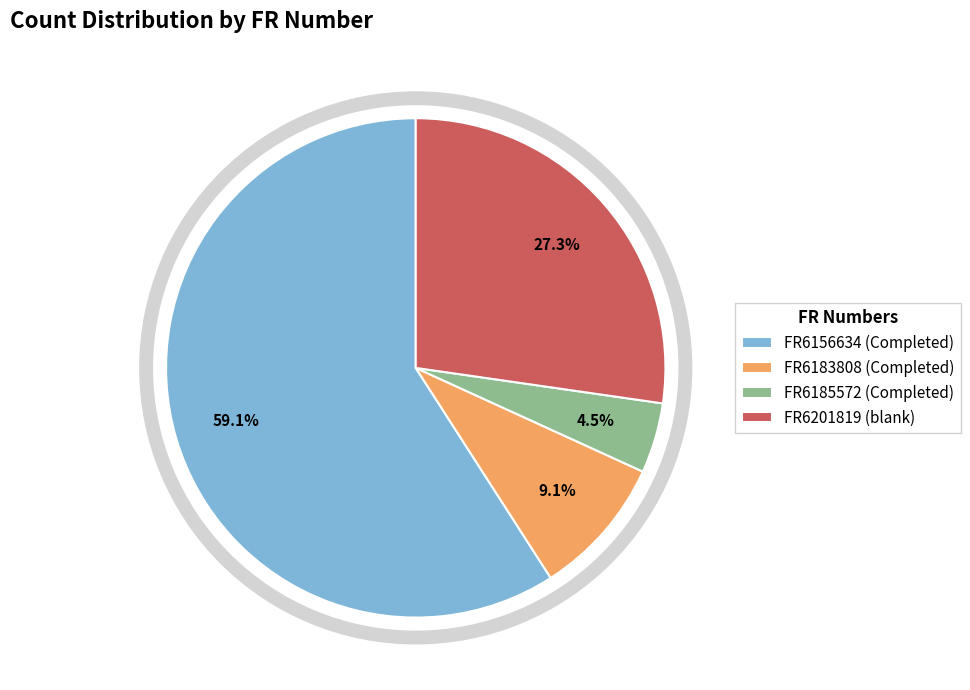

Does FR6156634 (Completed) account for over 50% of the chart?

Yes